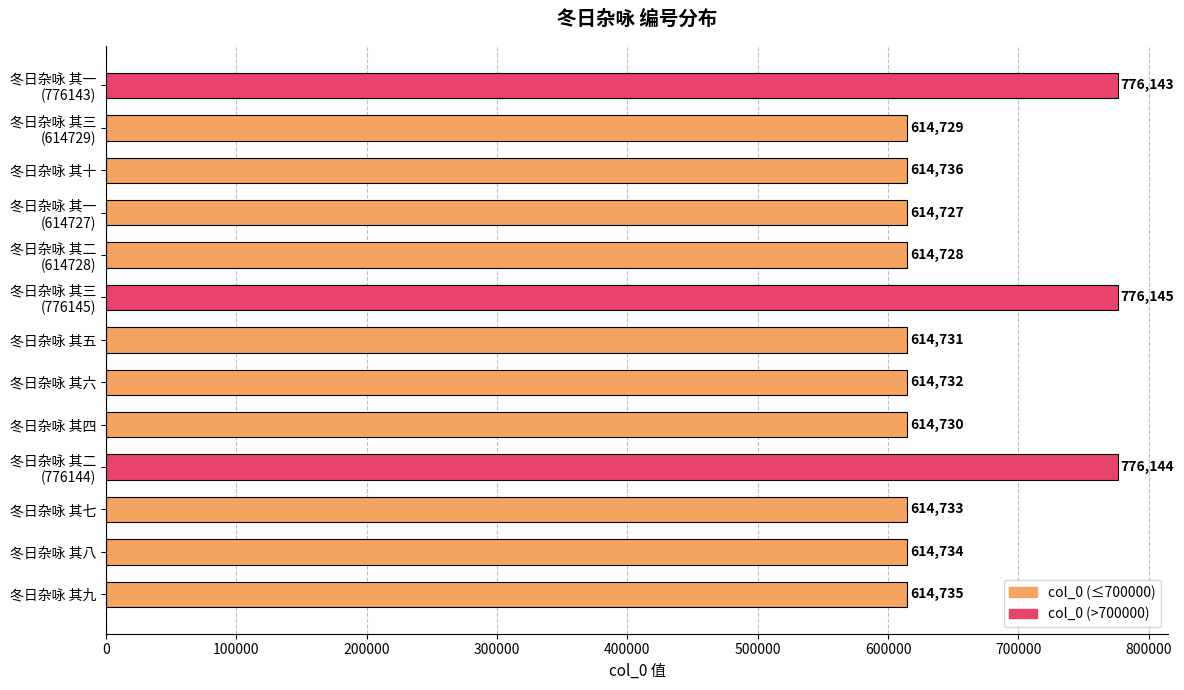

Reading top to bottom, list all the values displayed in this chart.

776143	614729	614736	614727	614728	776145	614731	614732	614730	776144	614733	614734	614735